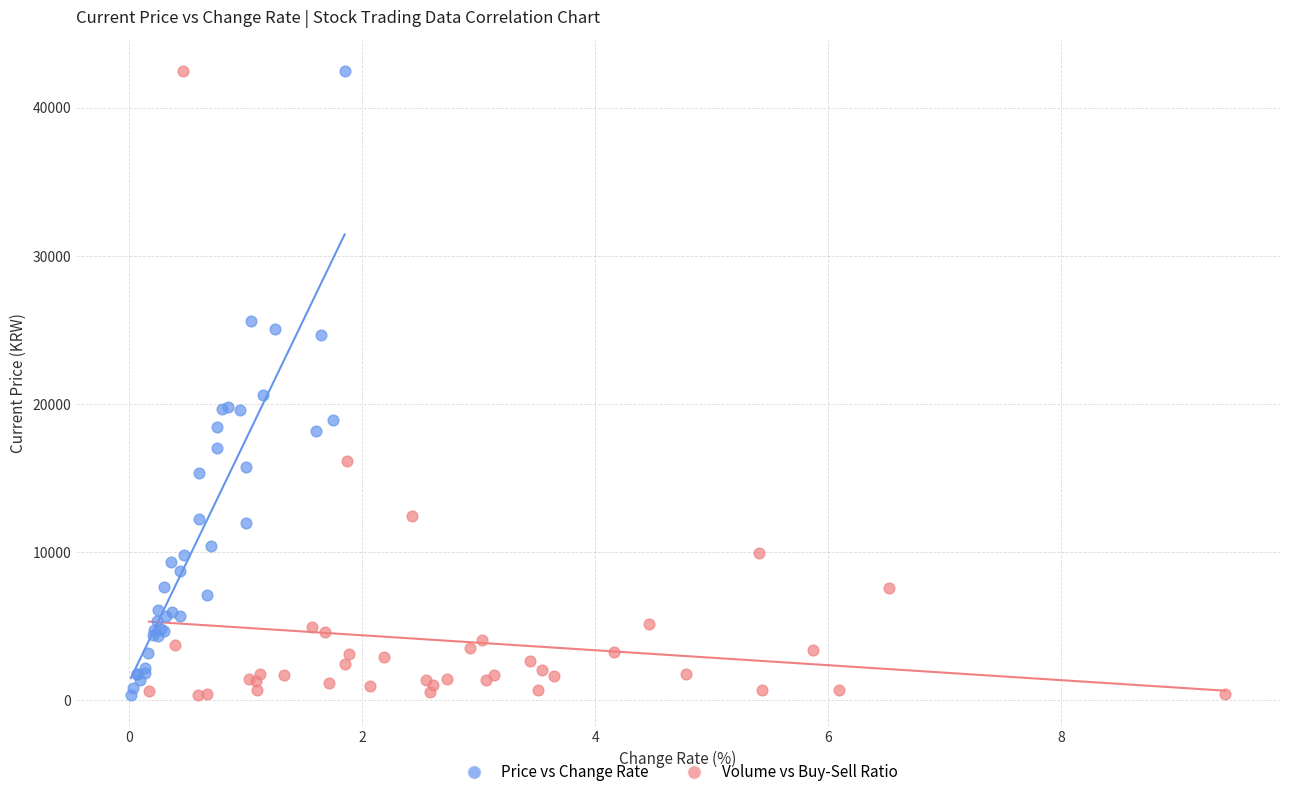

What are all the series names shown in the legend?

Price vs Change Rate, Volume vs Buy-Sell Ratio